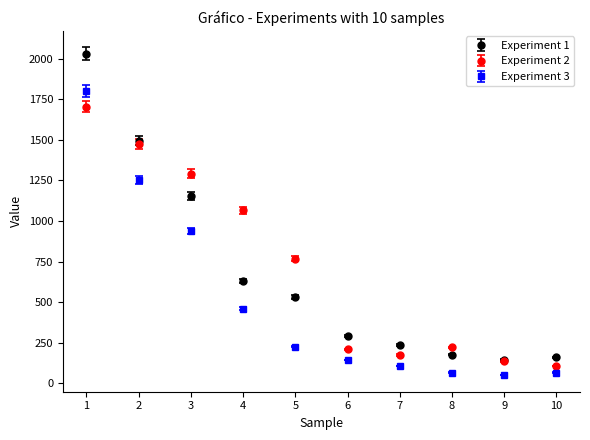

What are all the series names shown in the legend?

Experiment 1, Experiment 2, Experiment 3